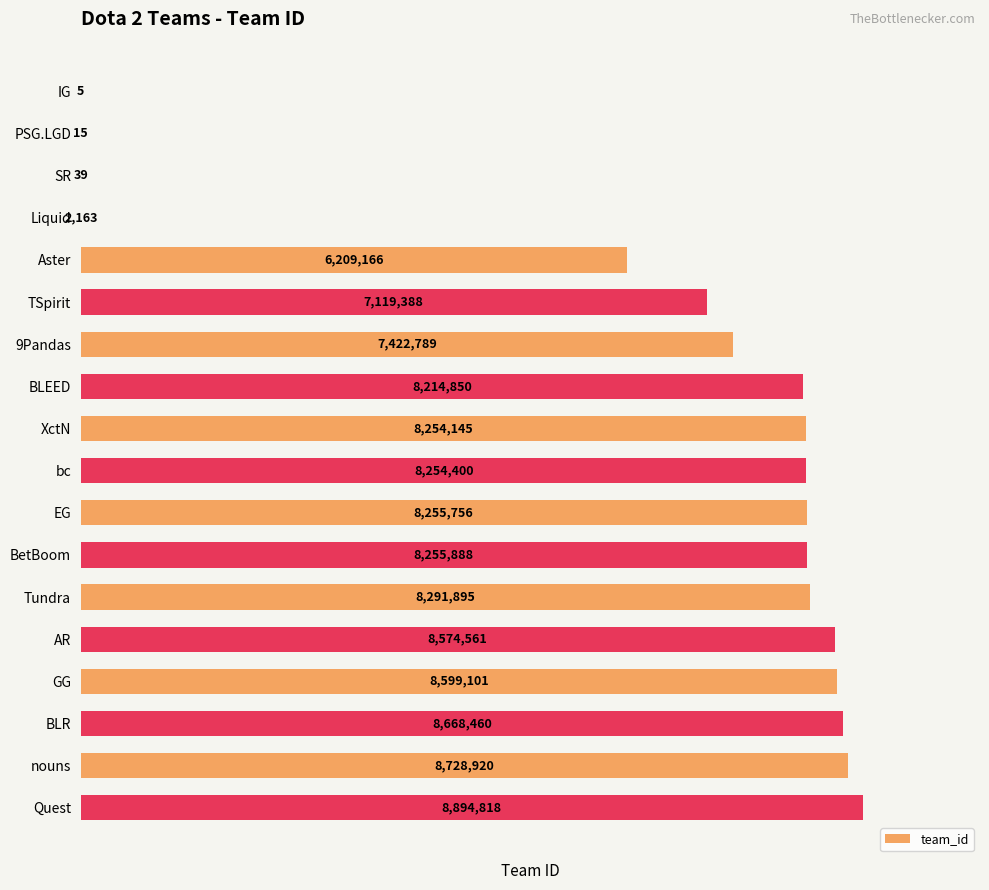

What is the change in value from TSpirit to XctN?

+1134757